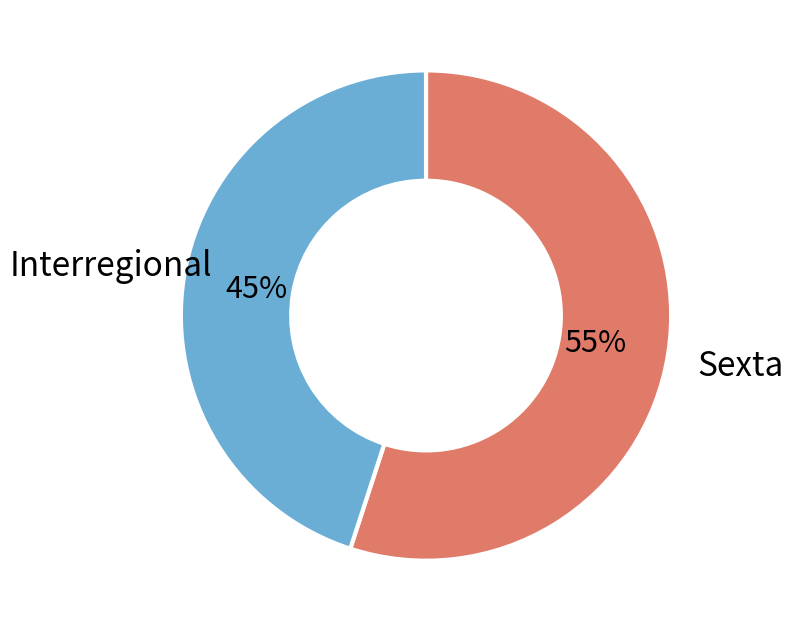

How many slices are in this pie chart?

2